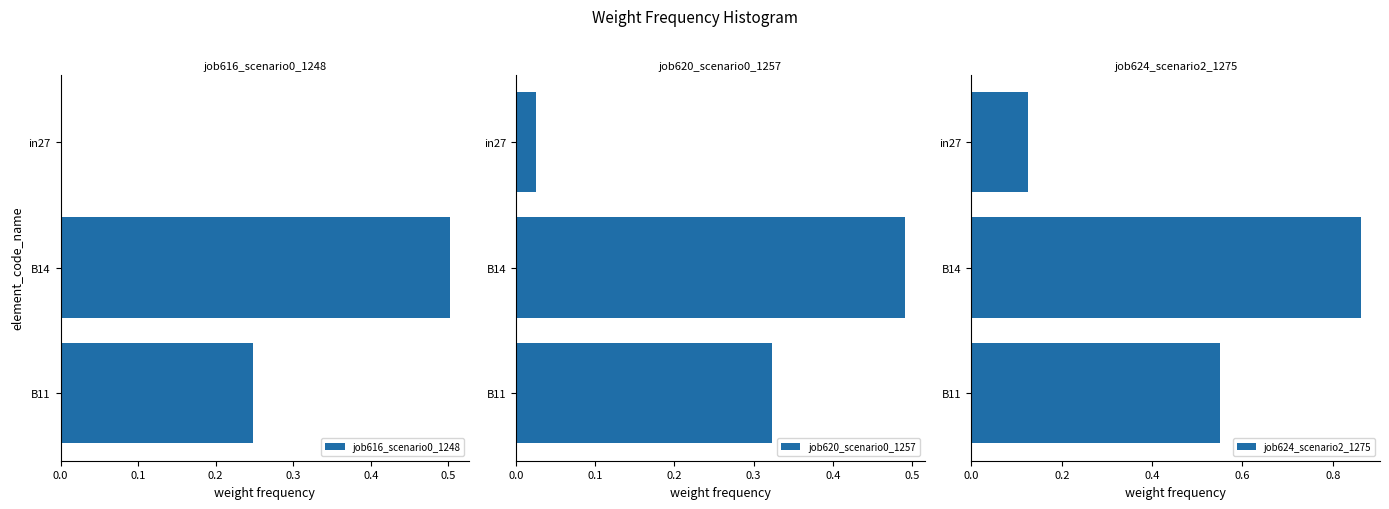

Which series has the widest spread of values?

job624_scenario2_1275